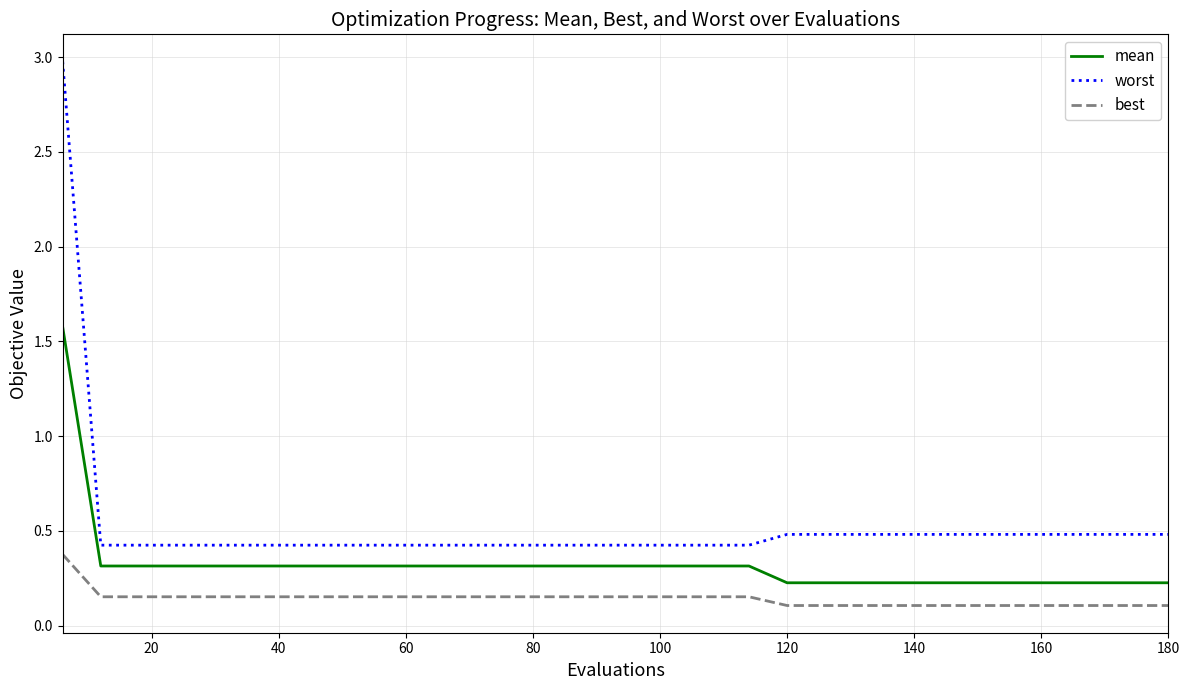

Which series has the largest total across all categories?

worst